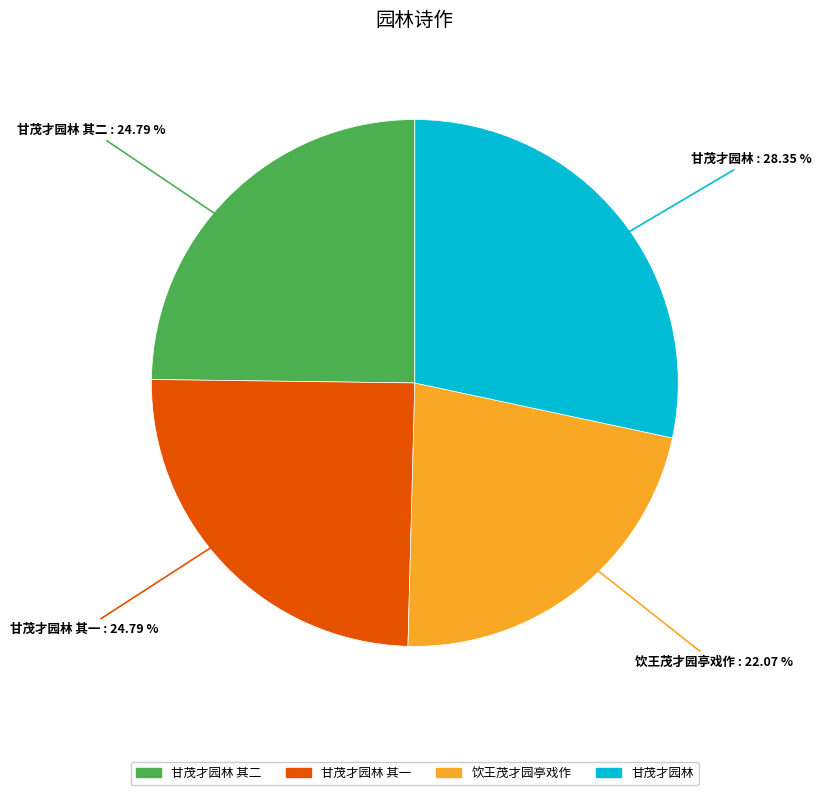

What is the smallest slice in the pie chart?

饮王茂才园亭戏作